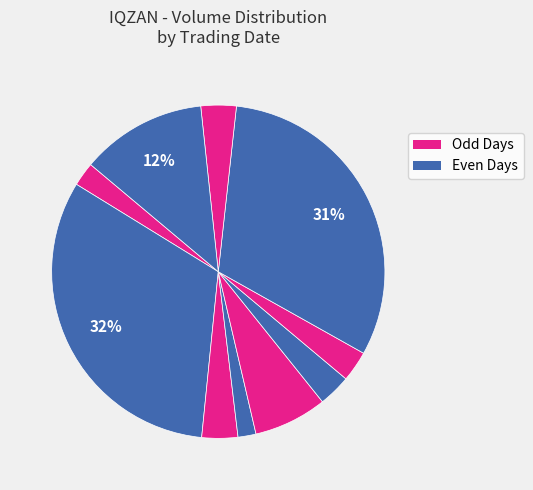

Count the number of slices in the pie.

10